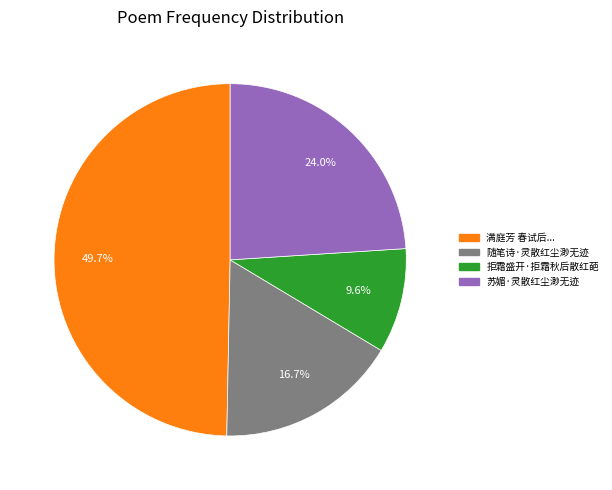

Is there a majority slice in this chart?

No